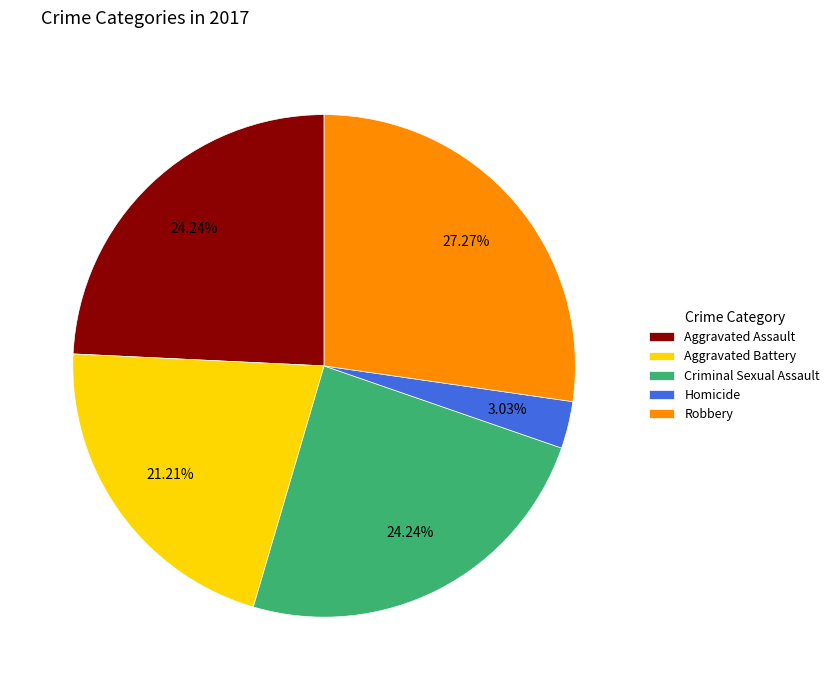

To the nearest percent, what is the difference between the largest and smallest slice percentages?

24%